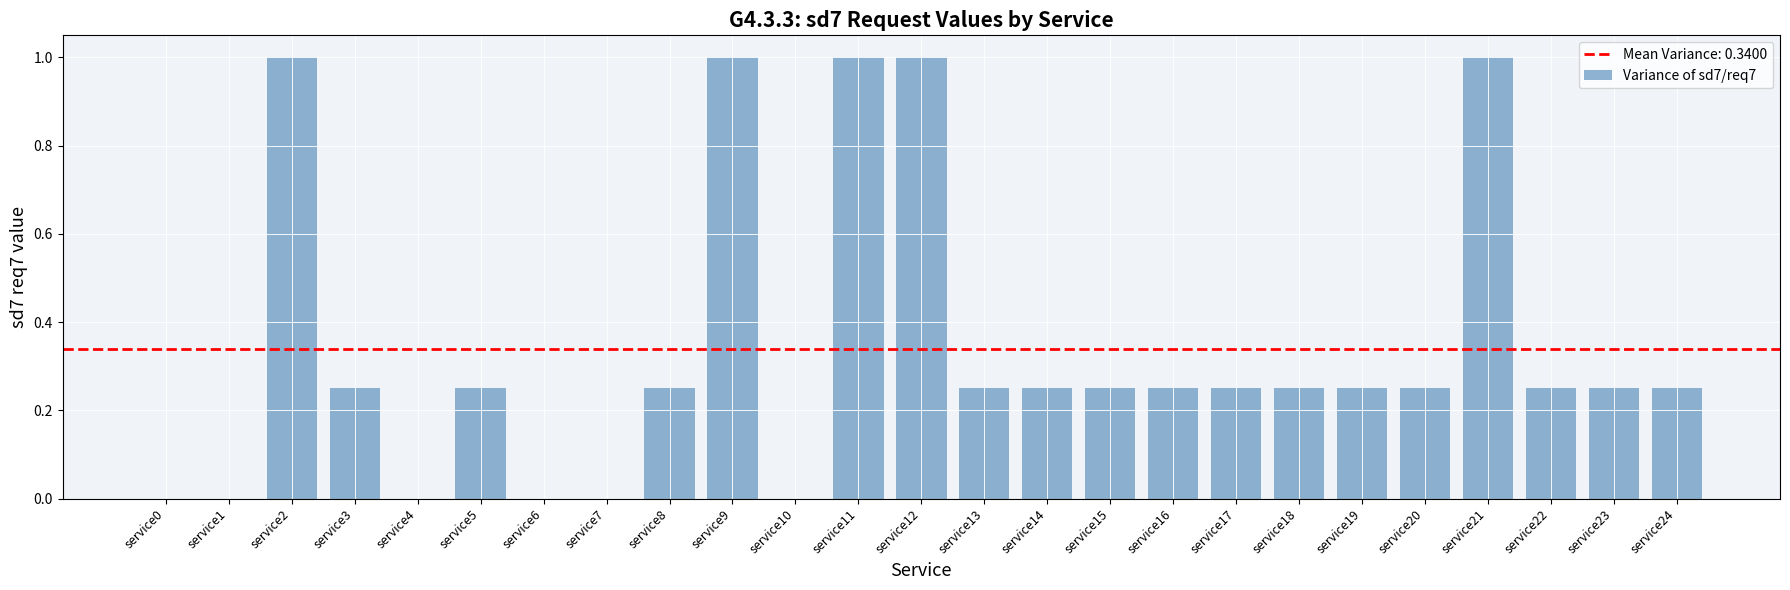

The value at service20 is 0.1. True or false?

False